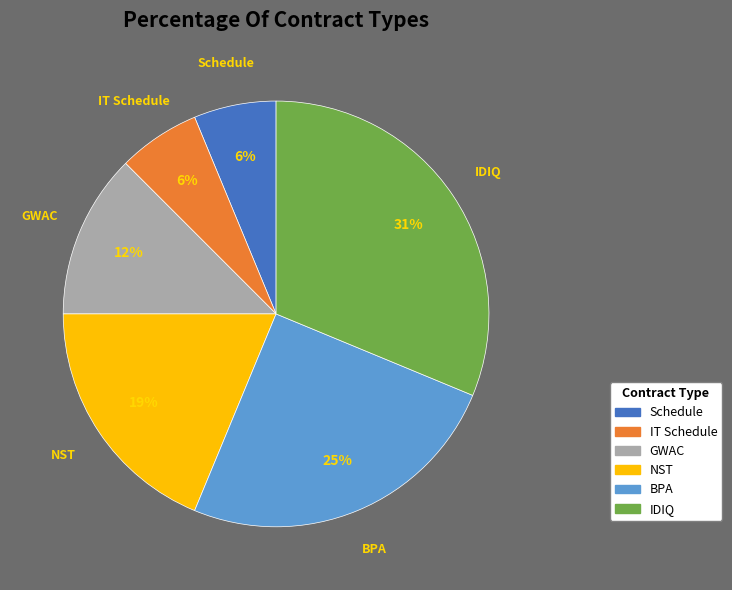

What is the ratio of the value at NST to the value at IDIQ?

0.6